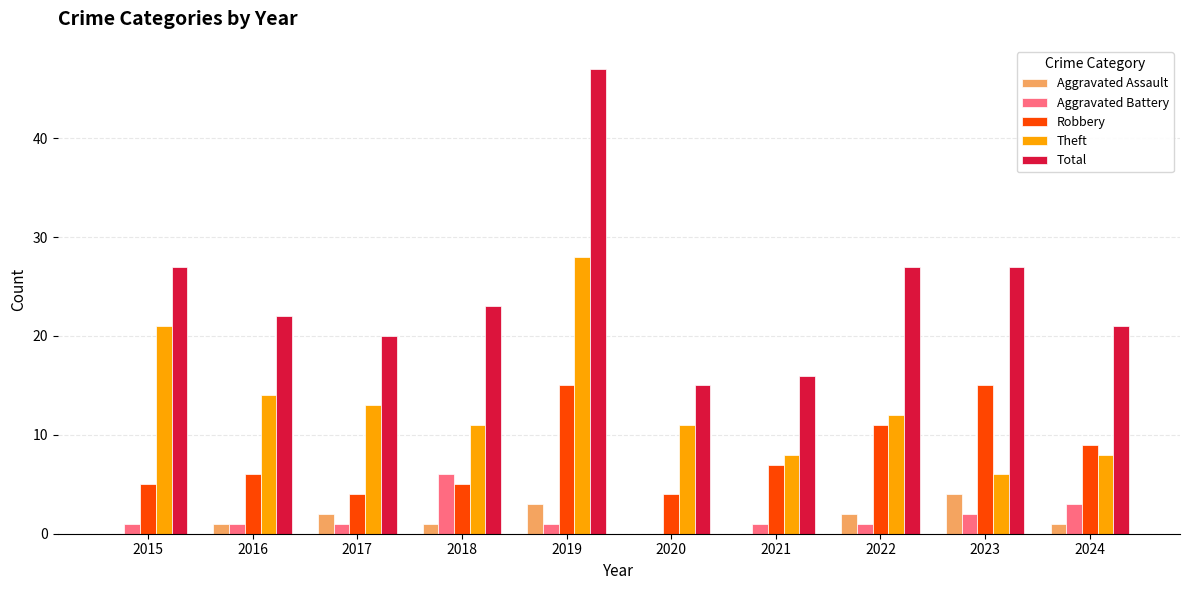

Is it true that Total equals 42 at 2022?

False